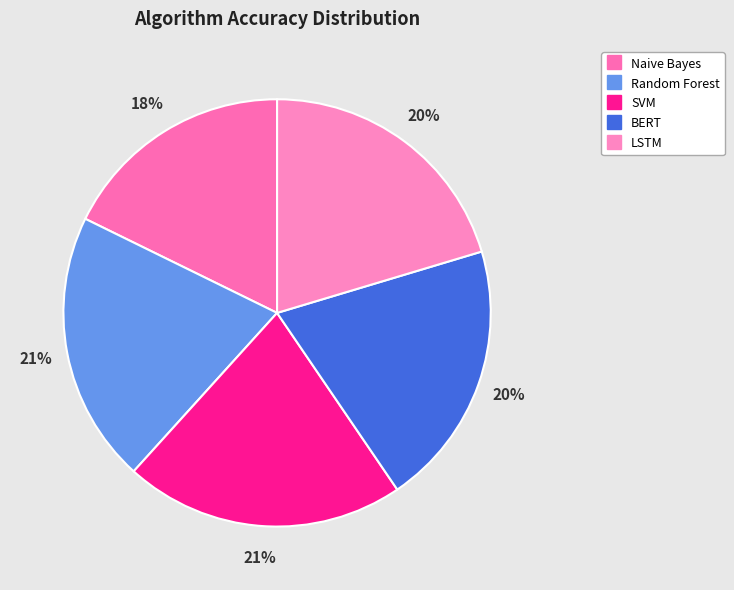

Is there any slice that represents more than half of the pie?

No